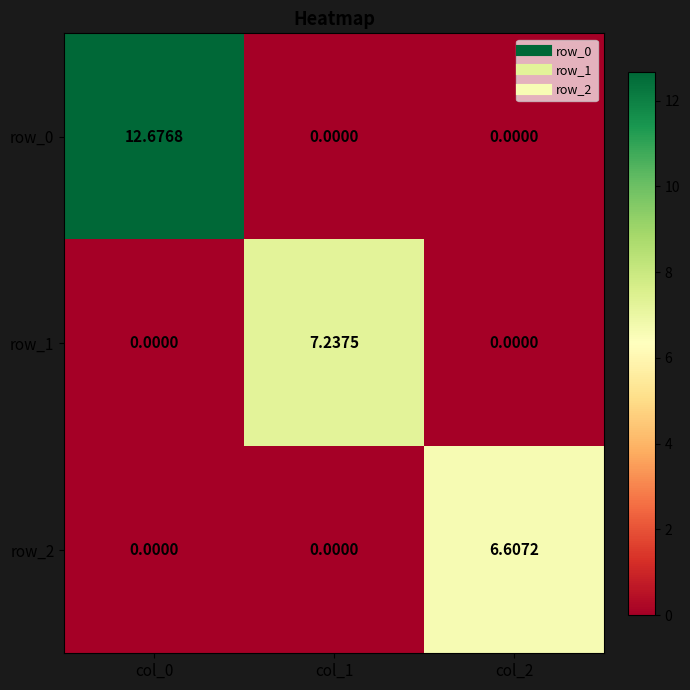

Is the value of row_1 at col_1 greater than the value of row_2 at col_1?

Yes